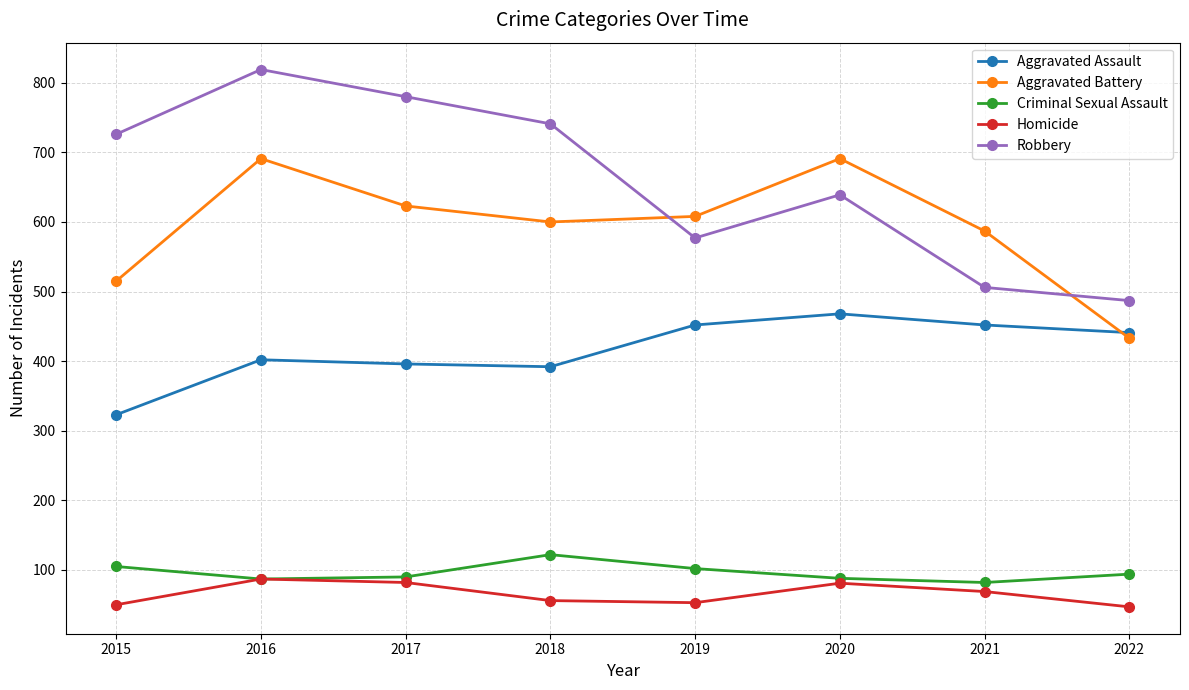

Which series has the widest spread of values?

Robbery